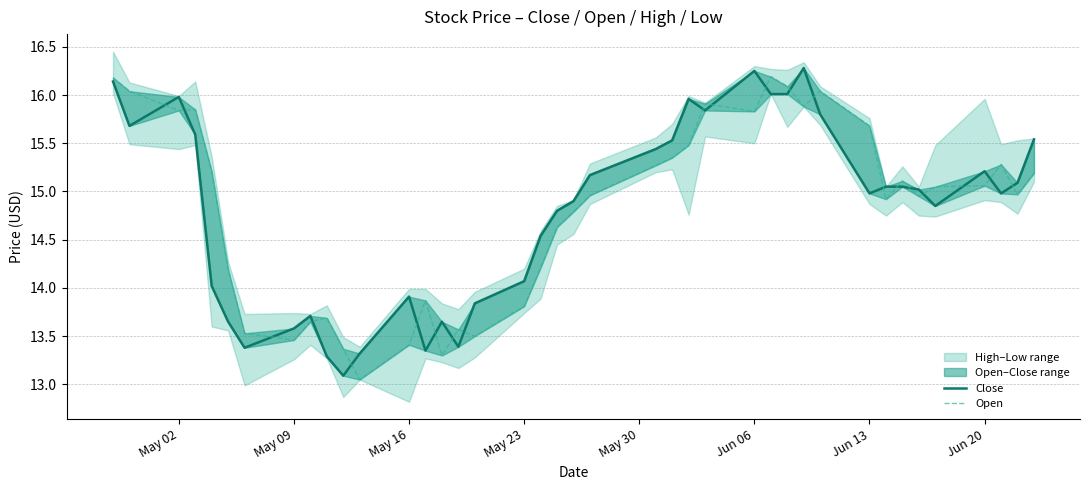

True or false: Open has a value of 18.6 at Jun 13.

False